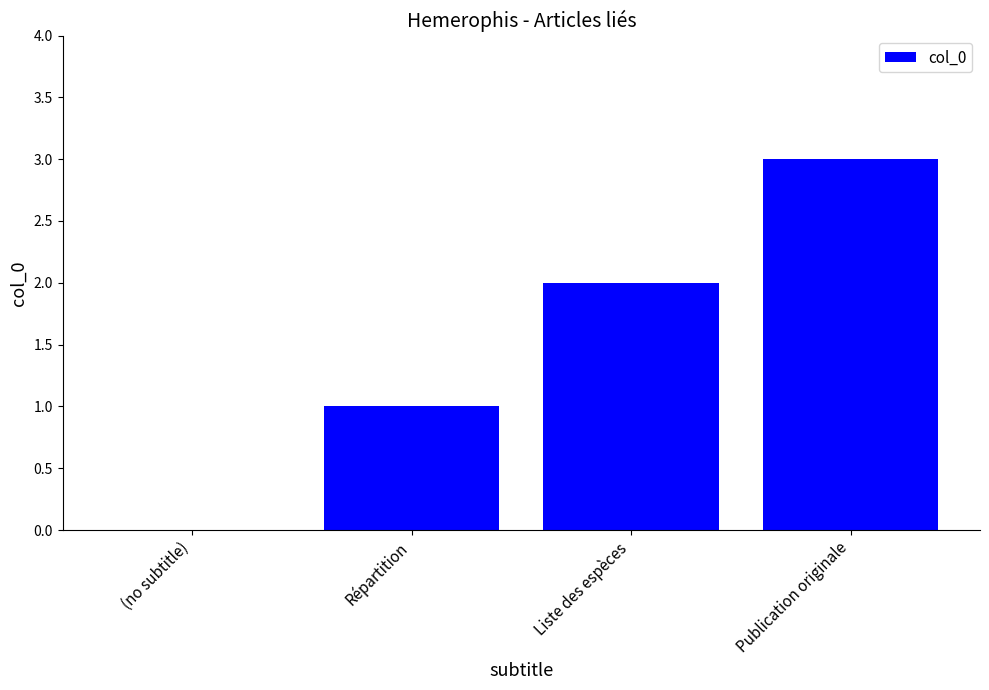

Is it true that the value at Publication originale is 1?

False